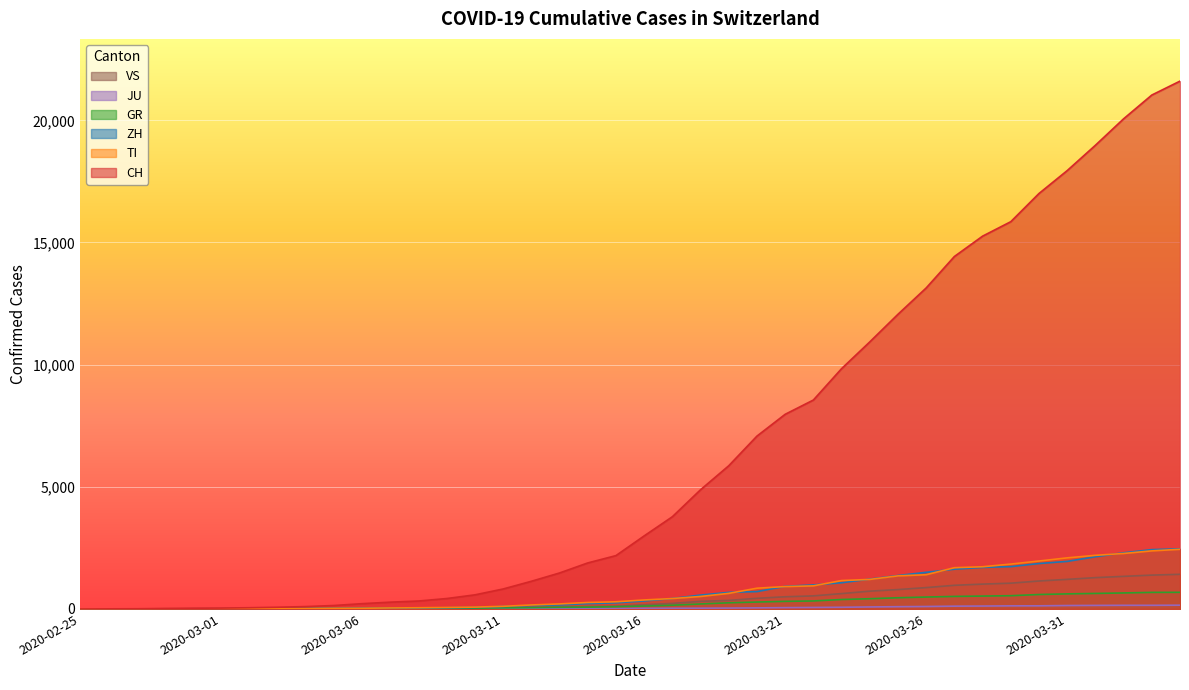

How many lines are shown in the chart?

6